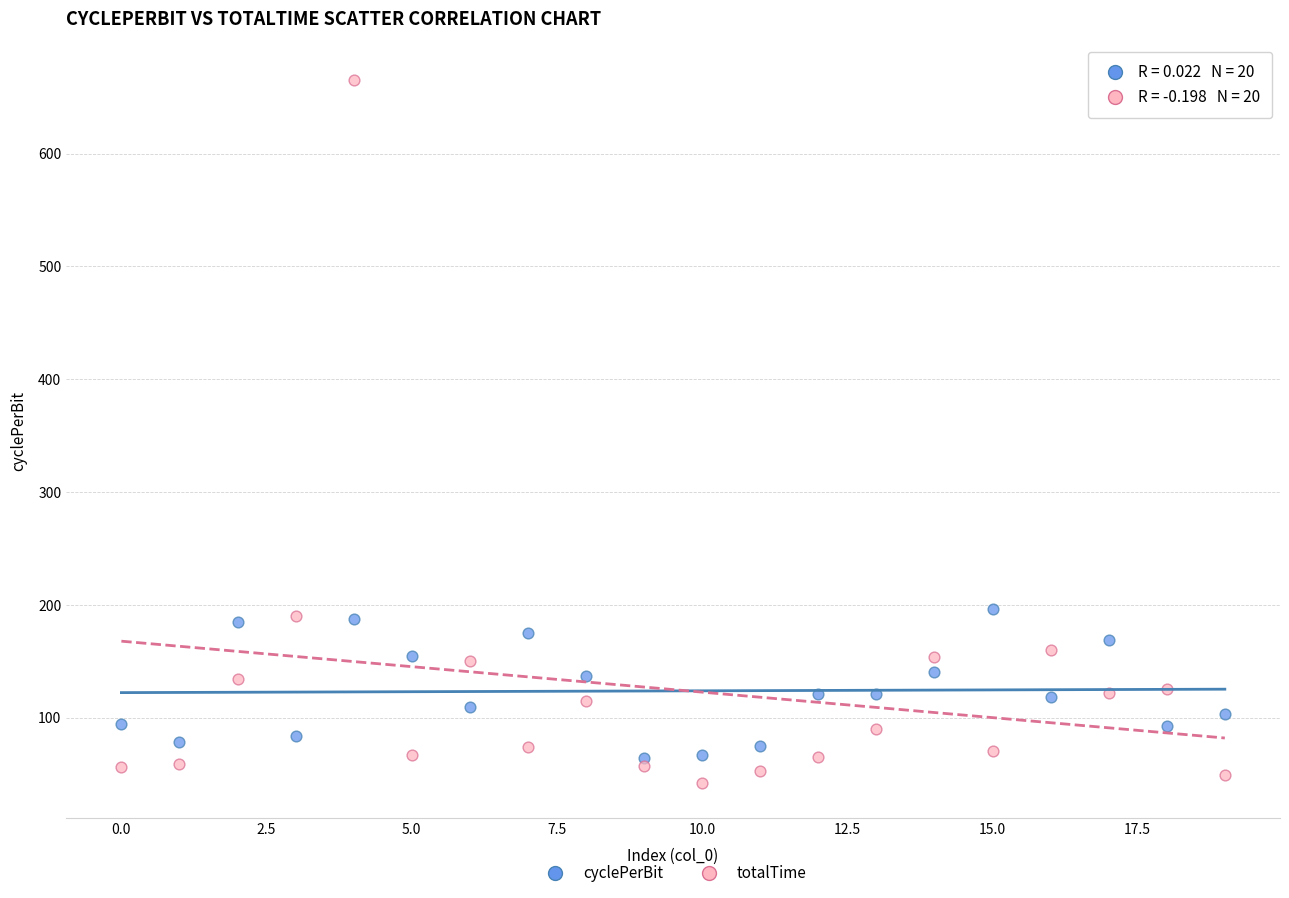

What are all the series names shown in the legend?

cyclePerBit, totalTime